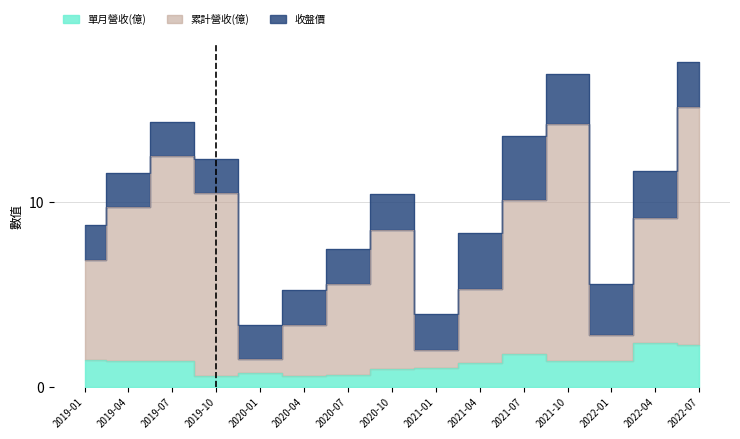

How many values in the 單月營收(億) series are below 1?

6